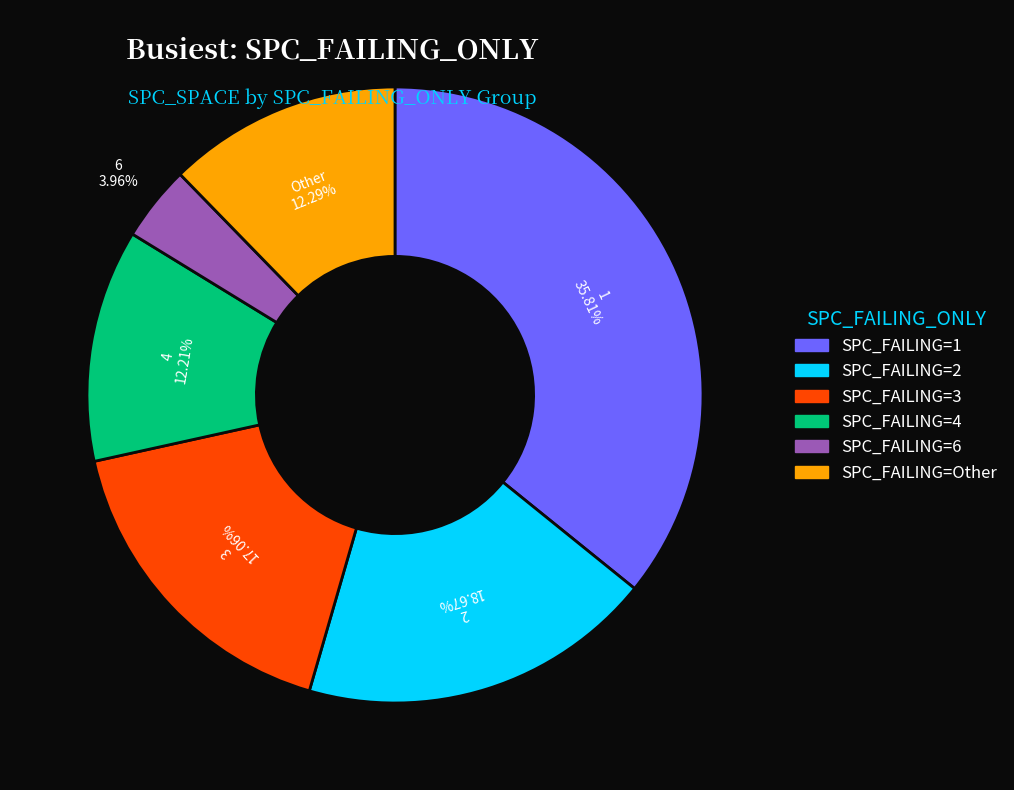

Is there any slice that represents more than half of the pie?

No